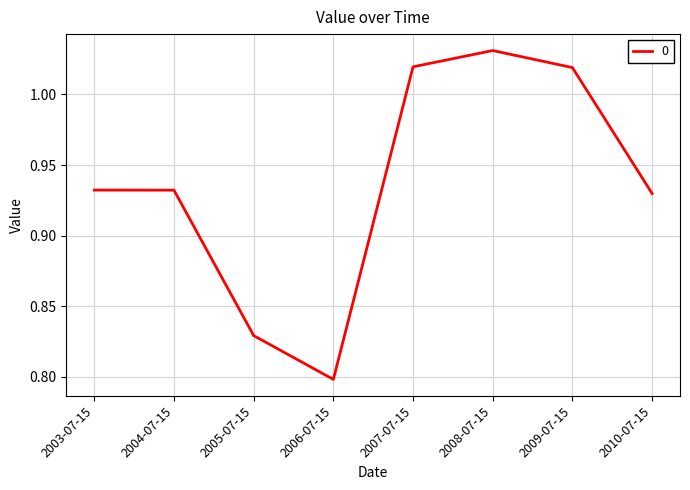

What position from the right is 2006-07-15?

5